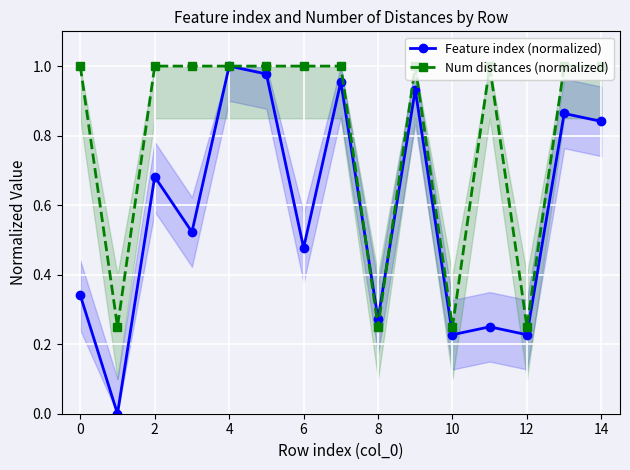

What is the highest value of the Feature index (normalized) series?

1.0